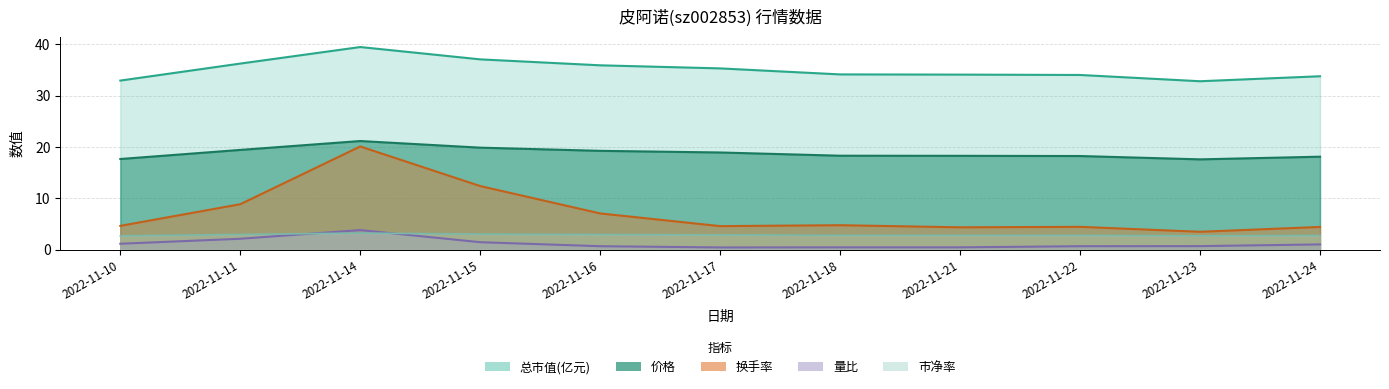

The value of 量比 at 2022-11-18 is 0.7. True or false?

False